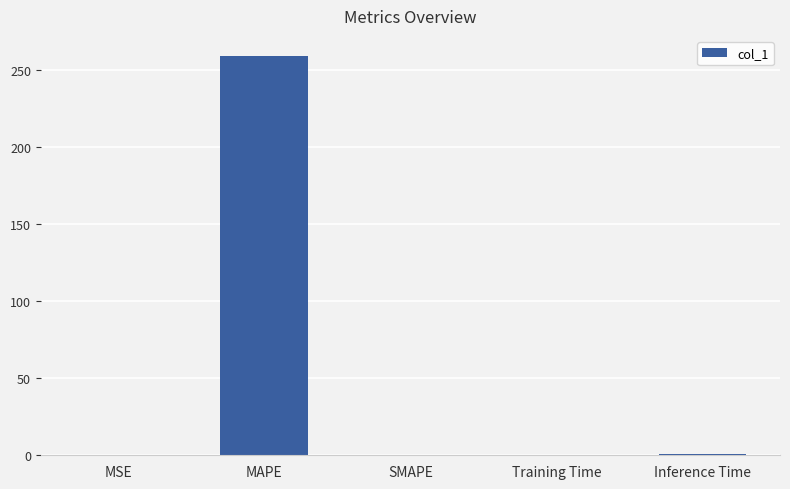

What is the sum of all values?

260.3